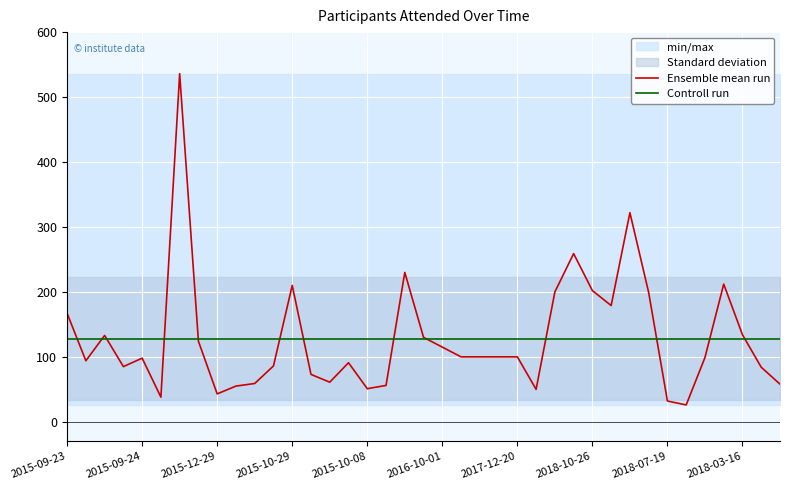

The Ensemble mean run series shows 43.0 at 2015-12-29. True or false?

True